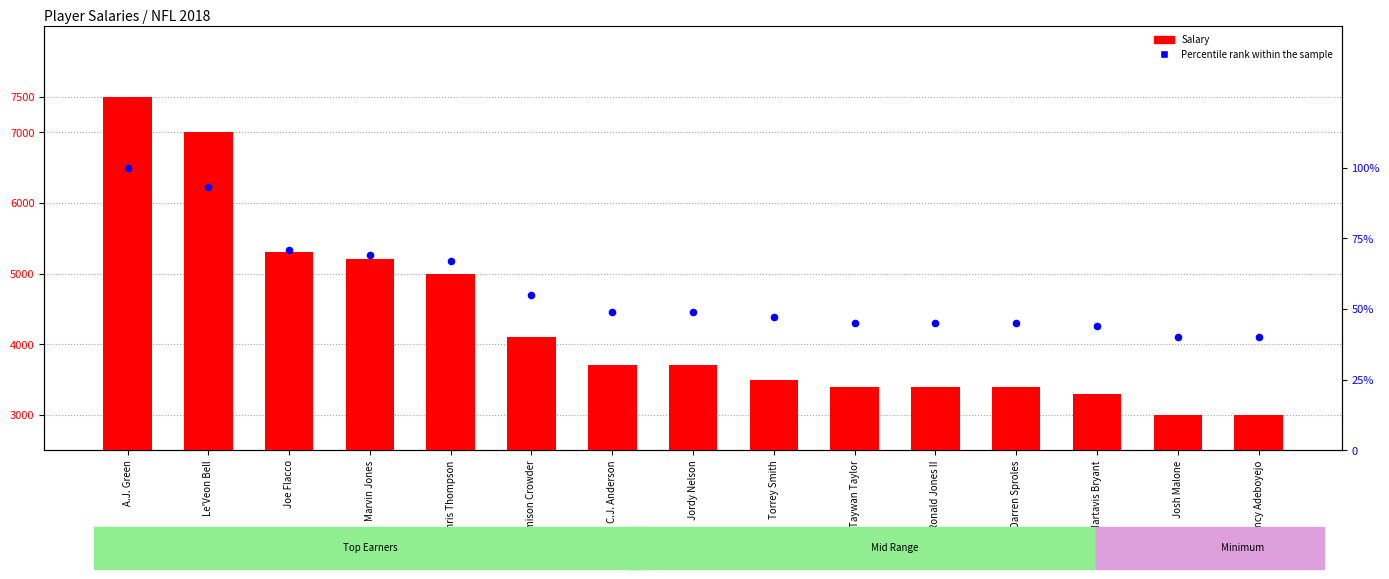

At how many categories does at least one series exceed 944?

15